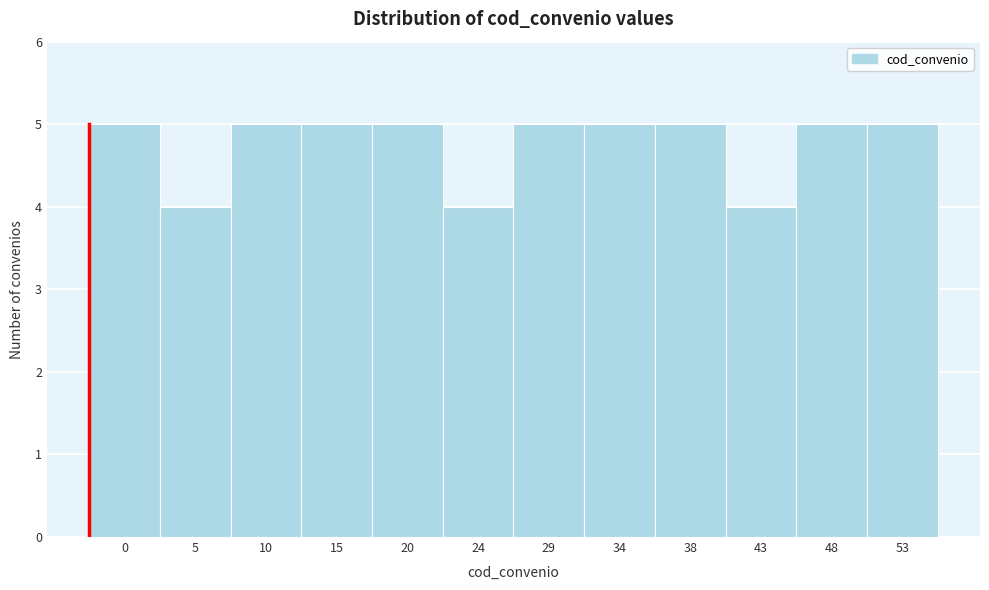

Reading left to right, what are all the values shown in this chart?

5	4	5	5	5	4	5	5	5	4	5	5